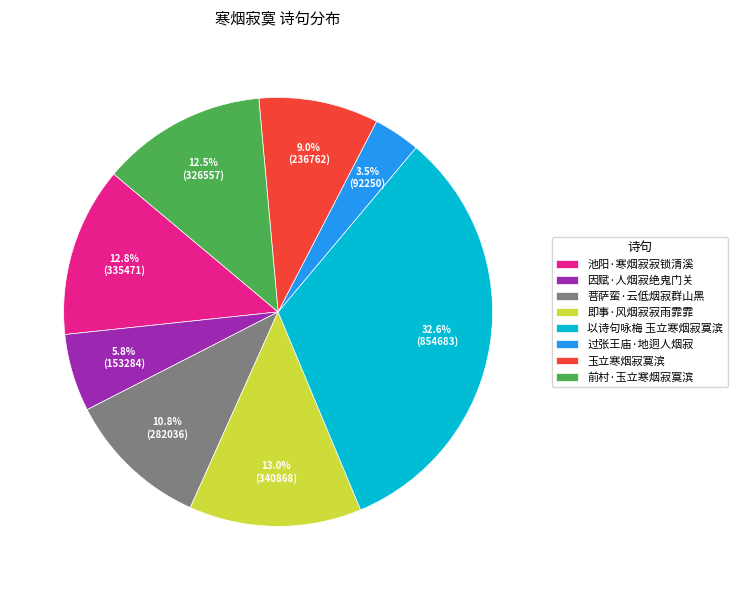

Approximately how many times larger is the value at 以诗句咏梅 玉立寒烟寂寞滨 compared to 前村·玉立寒烟寂寞滨?

2.6